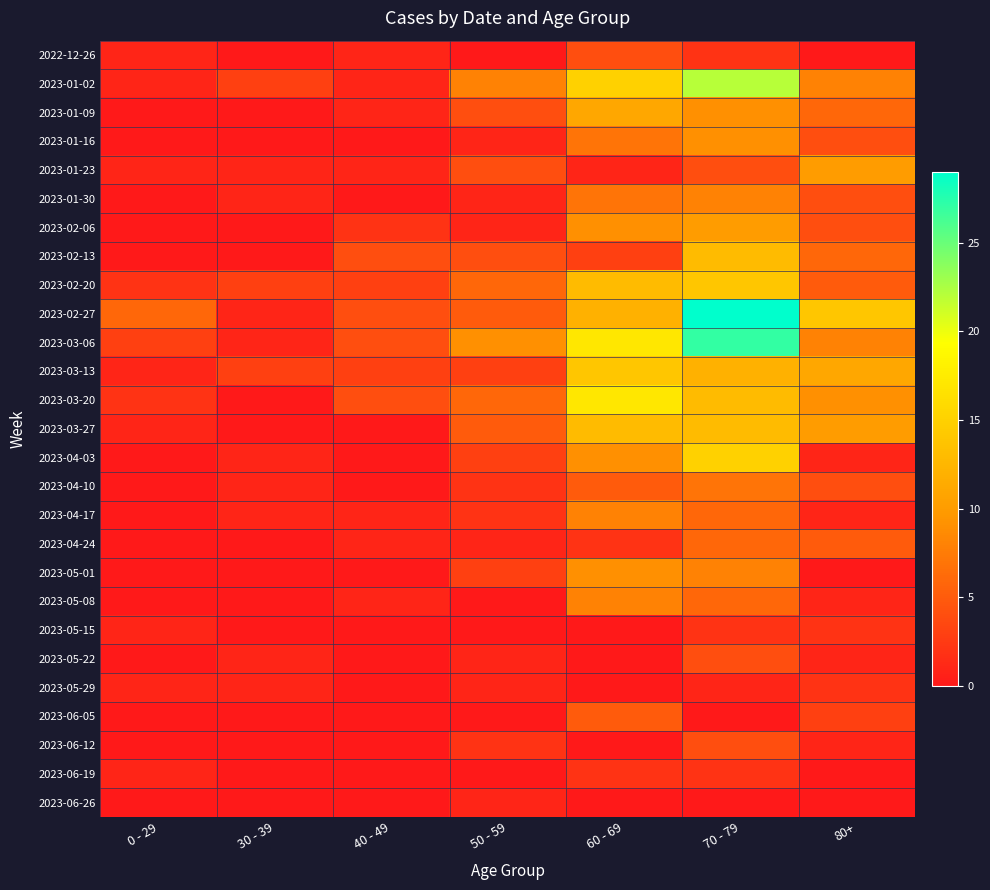

How many series are shown in this chart?

27